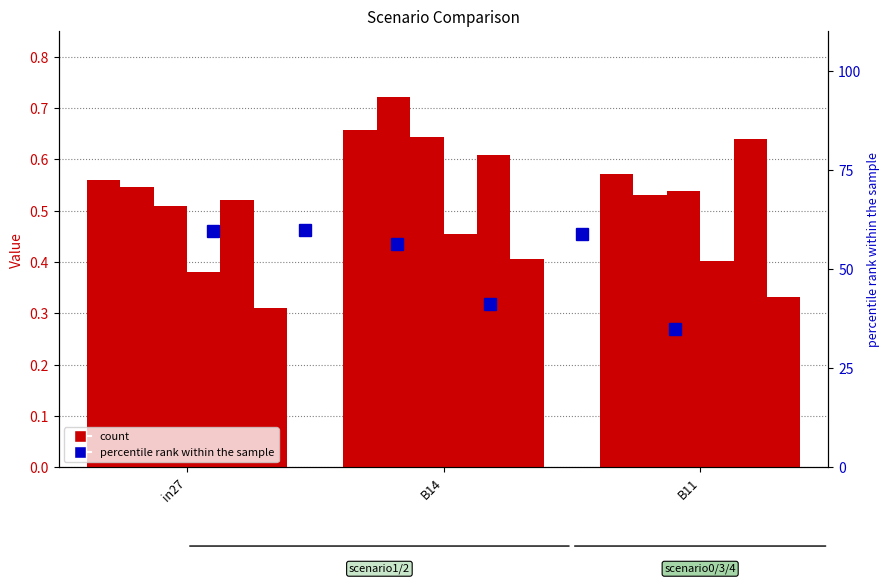

Which has a higher value, in27 or B14?

B14